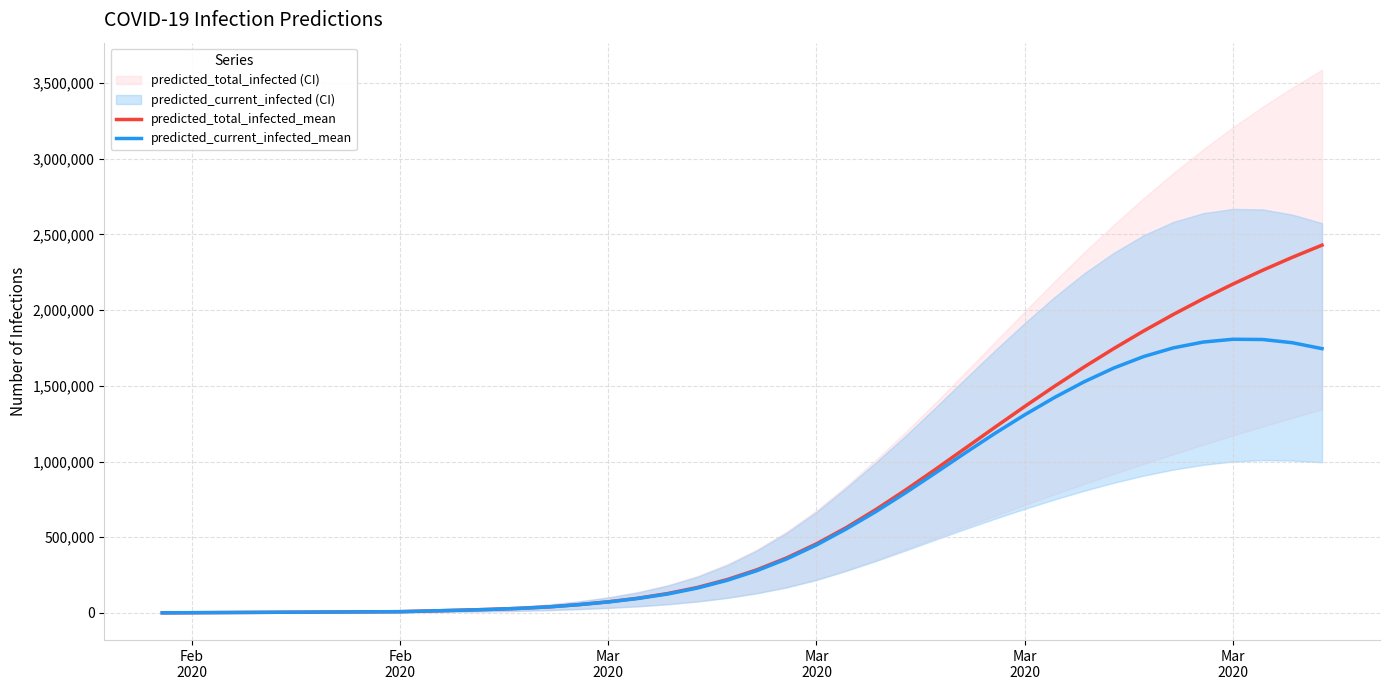

How many values in the predicted_current_infected_mean series exceed 279836?

19